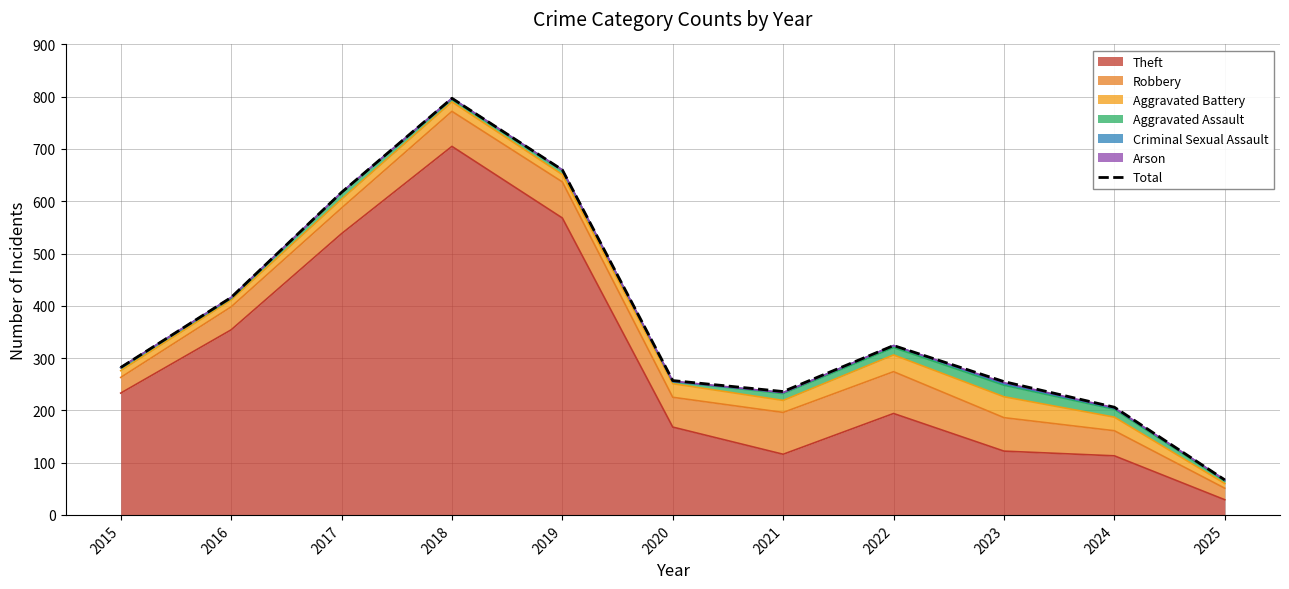

Approximately how many times larger is the value at 2025 compared to 2021?

0.3